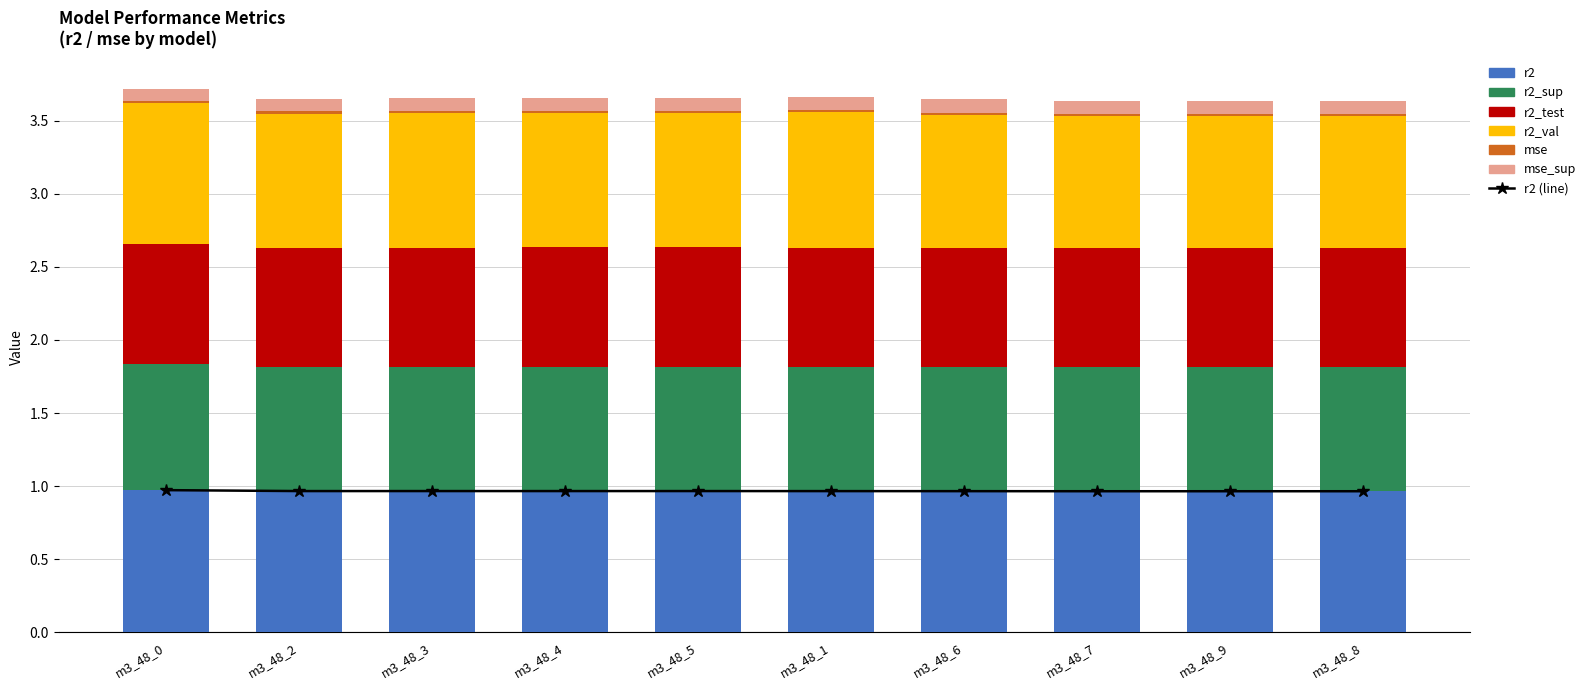

Which series has the largest total across all categories?

r2